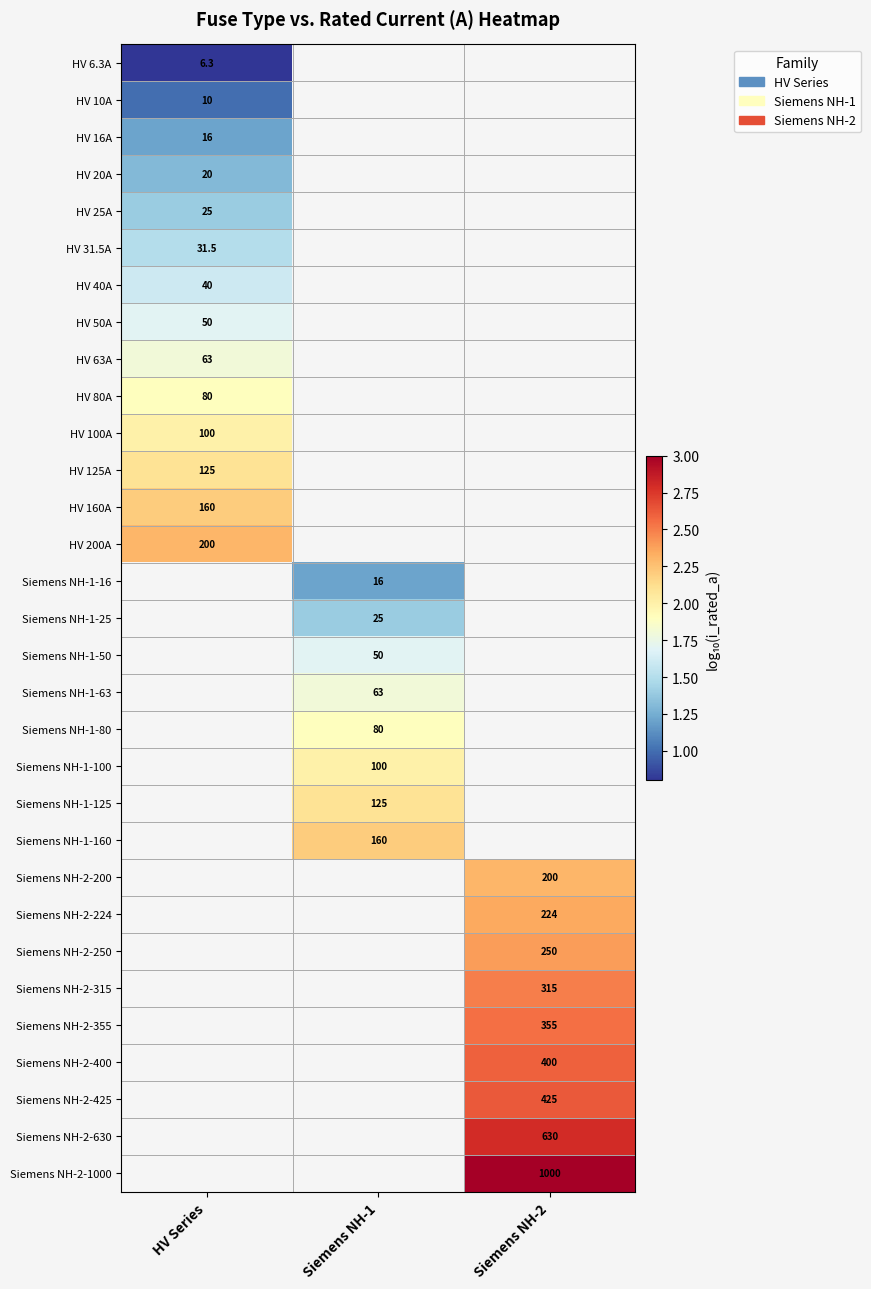

How many positive values does the HV 100A series have?

1